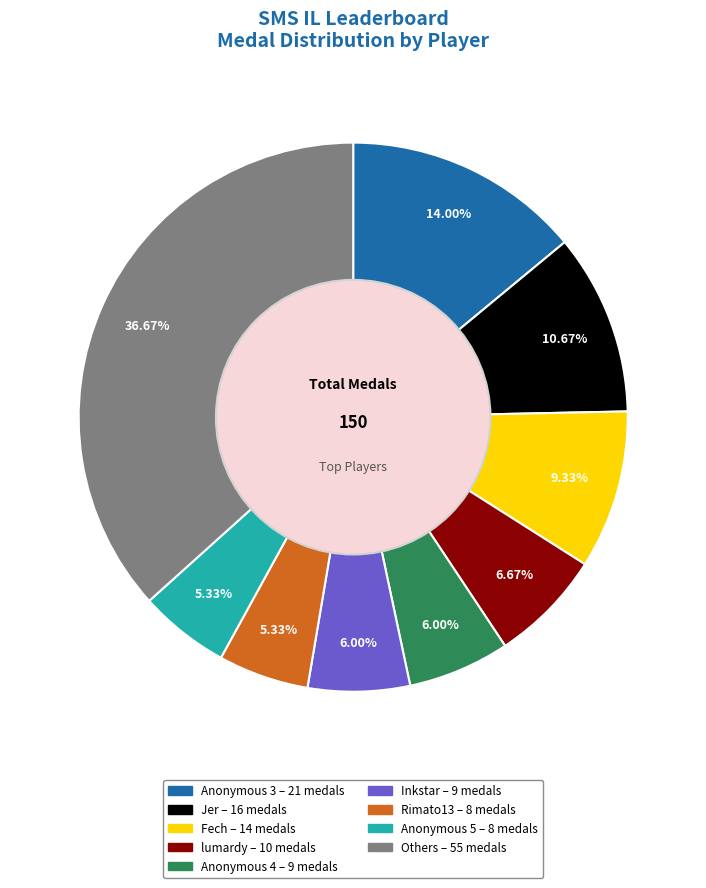

Is there a majority slice in this chart?

No